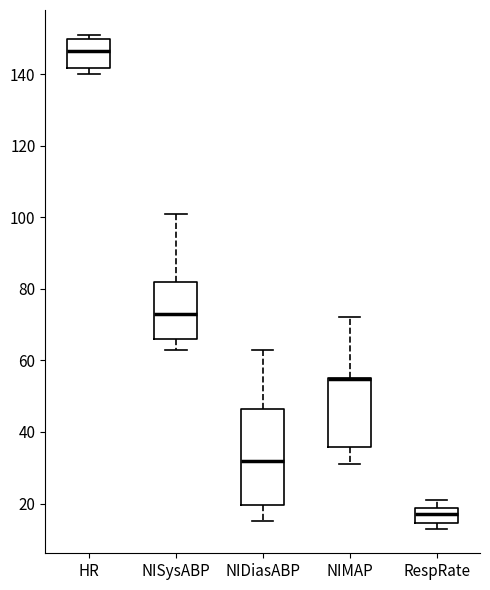

Reading left to right, transcribe this box plot: for each box, give where its median line is, the range the box spans, and where its two whiskers end, as read against the y-axis. The values are not printed on the chart, so give them approximately, as read against the axis.

HR: median 146, box 142 to 150, whiskers 140 to 152
NISysABP: median 74, box 66 to 82, whiskers 64 to 102
NIDiasABP: median 32, box 20 to 46, whiskers 16 to 64
NIMAP: median 54 (drawn on the box's upper edge), box 36 to 56, whiskers 32 to 72
RespRate: median 18 (inside the box), box 14 to 18, whiskers 14 (just below the box's lower edge) to 22